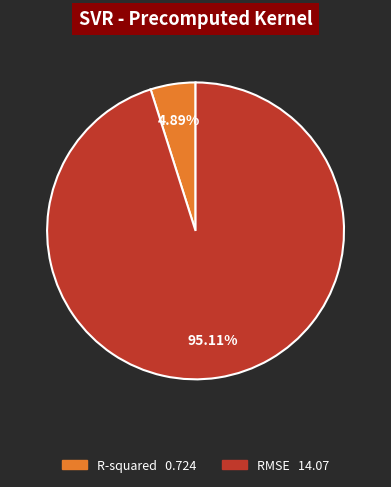

To the nearest percent, what is the average slice percentage?

50%